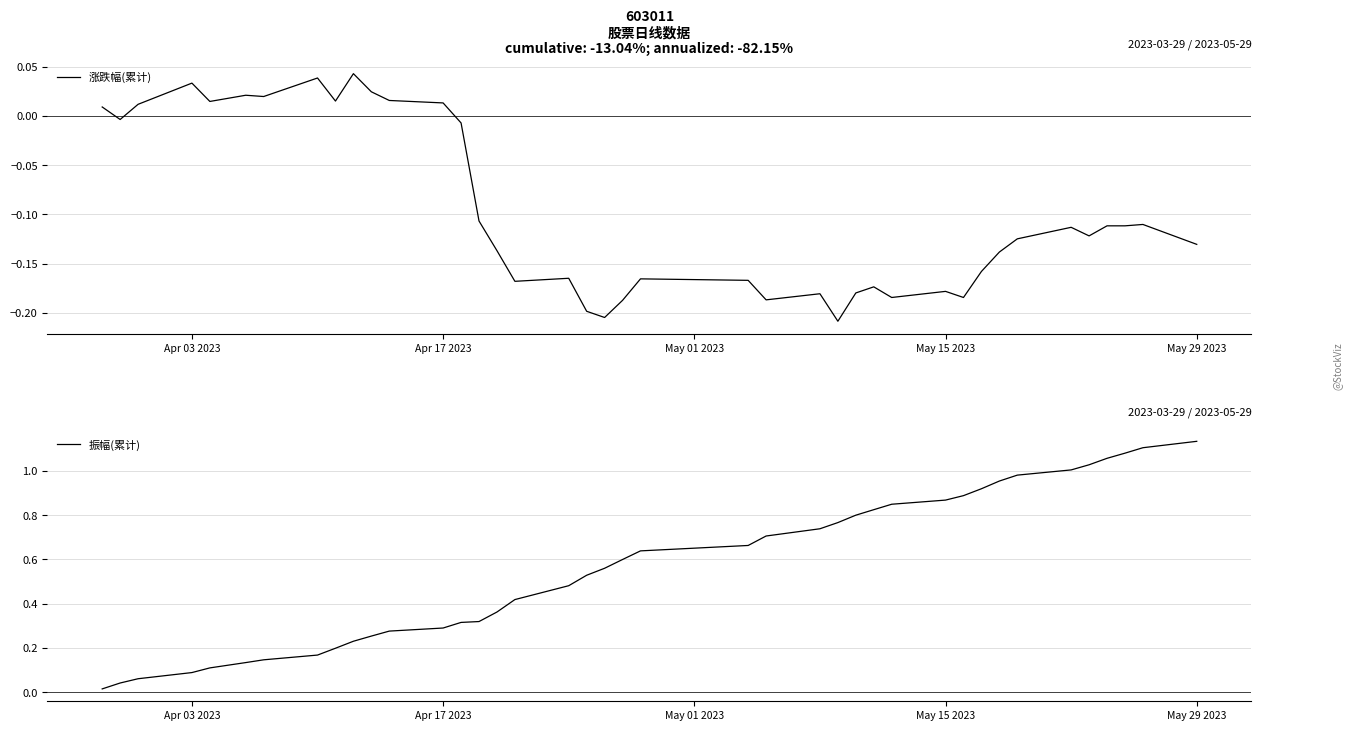

True or false: 振幅(累计) has more than 0 points higher than both neighbors.

False